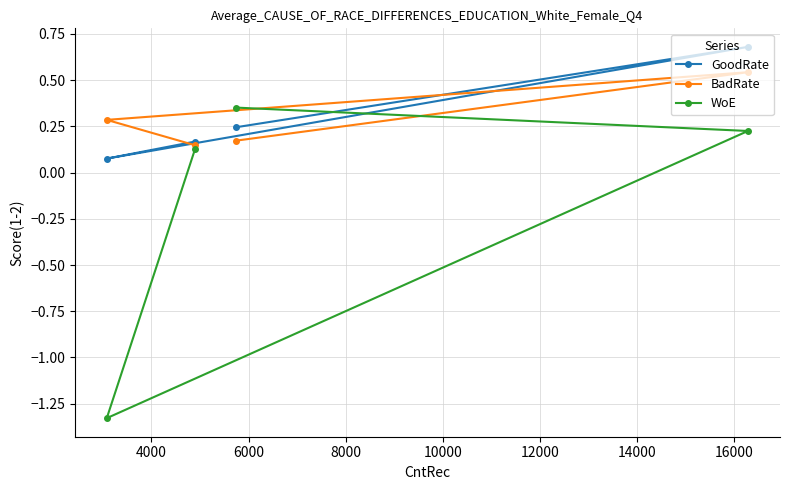

Which series has the largest range (max minus min)?

WoE